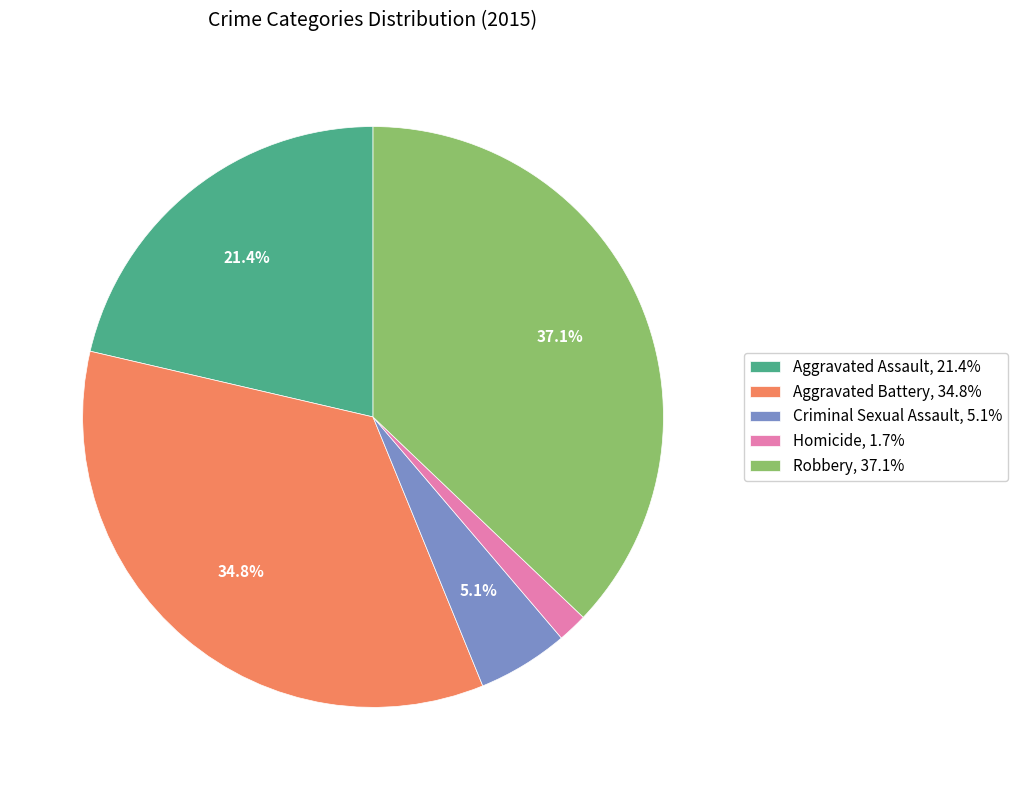

To the nearest percent, what portion does Aggravated Assault represent?

21%